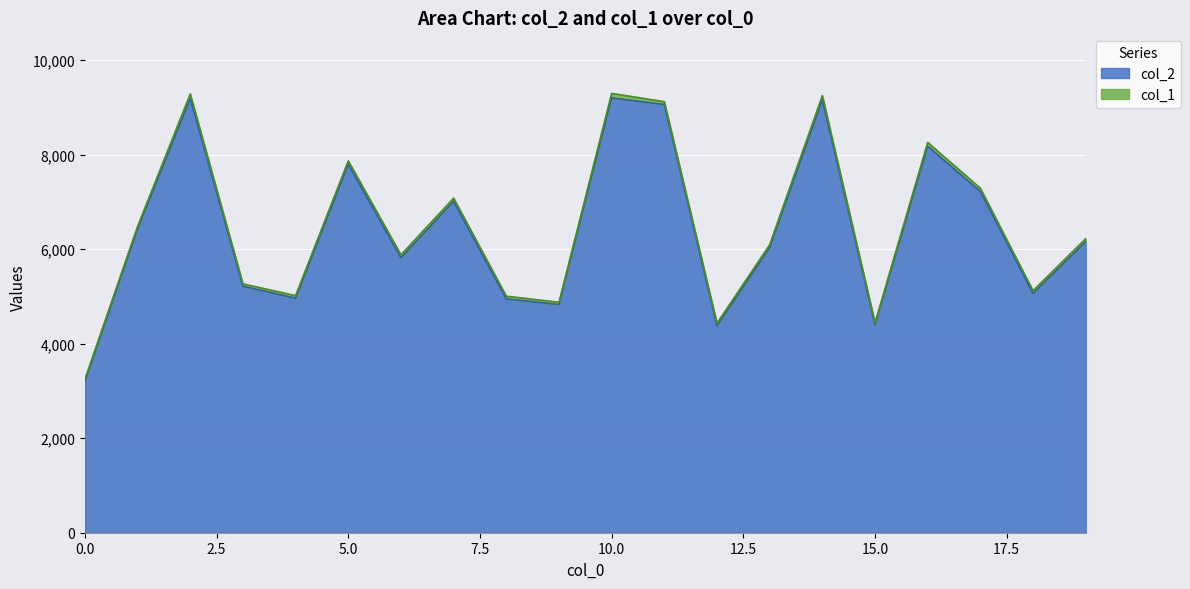

The value at 17 is 2408. True or false?

False